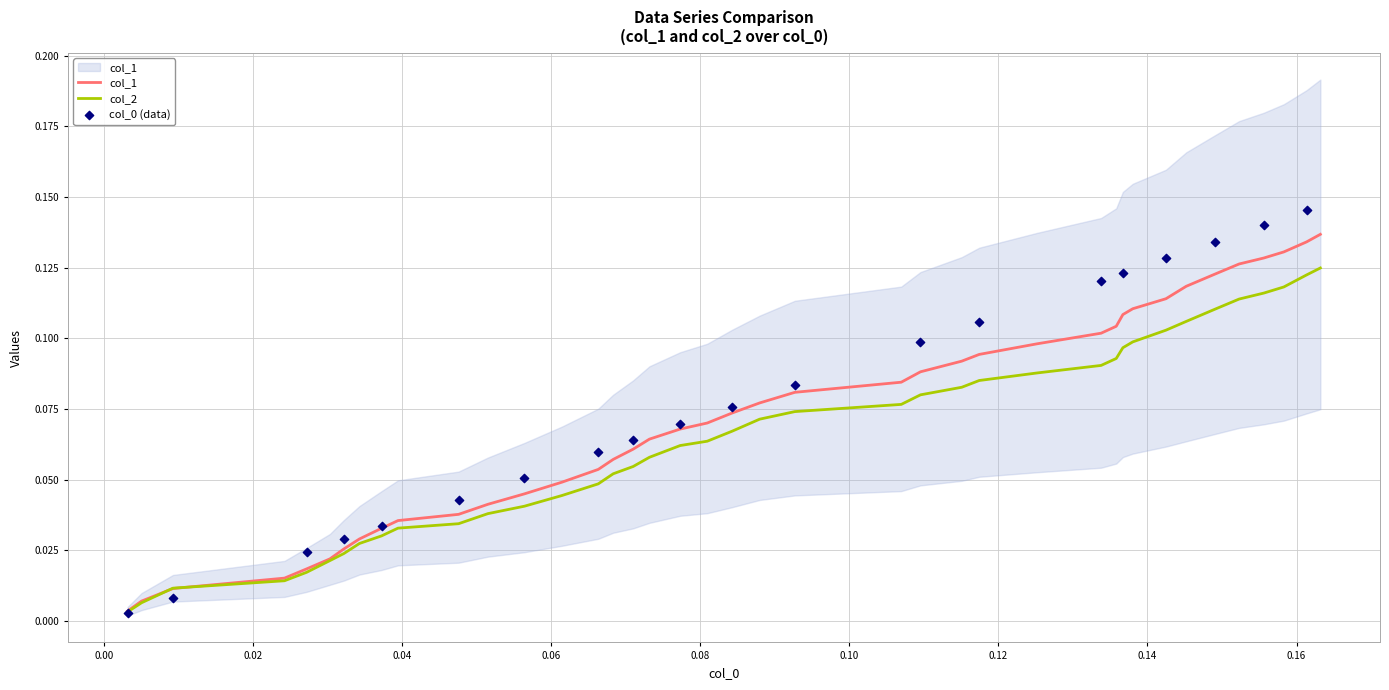

Which series has the largest total across all categories?

col_1